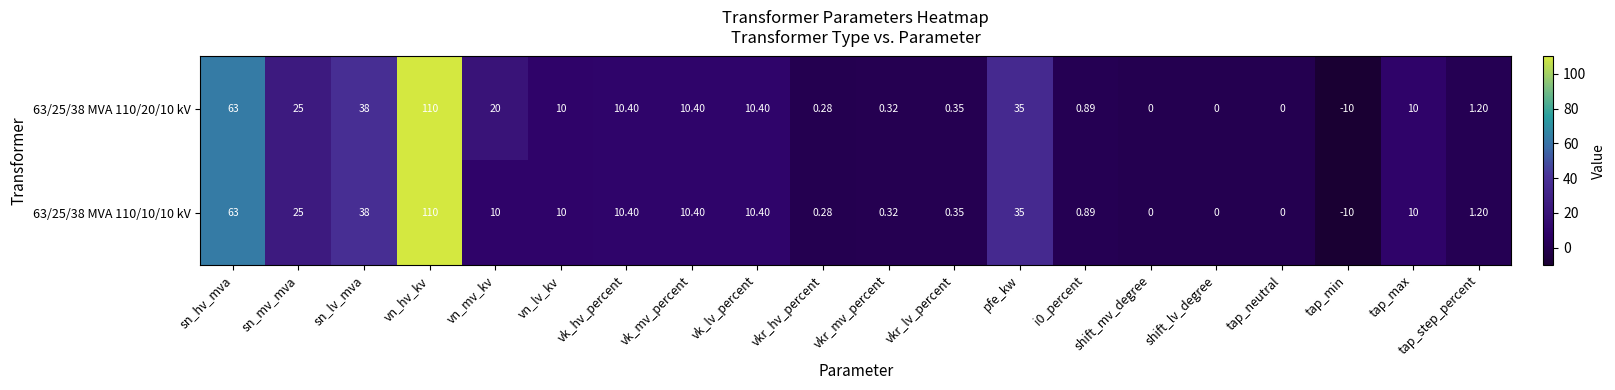

At which label is 63/25/38 MVA 110/10/10 kV closest to 50?

sn_lv_mva